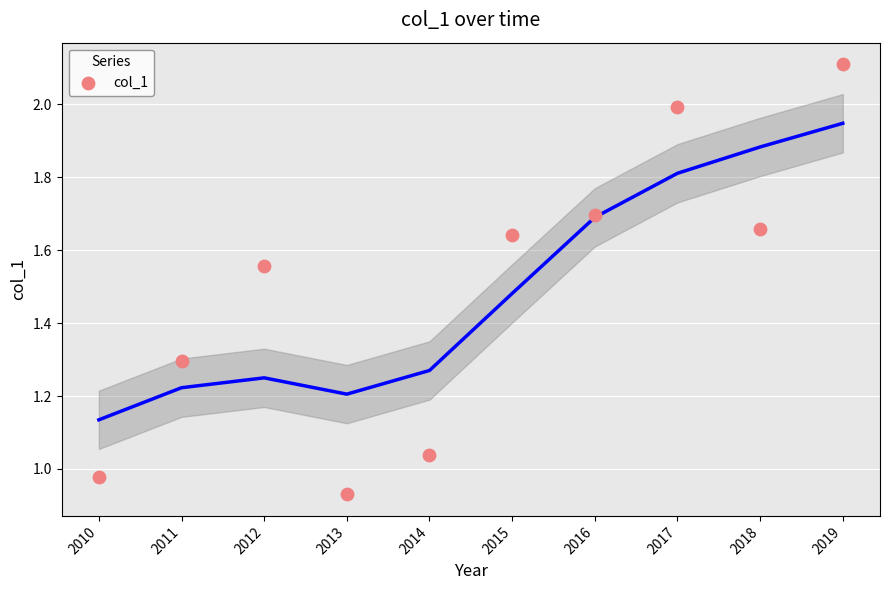

What is the range of Y values (max minus min)?

1.2